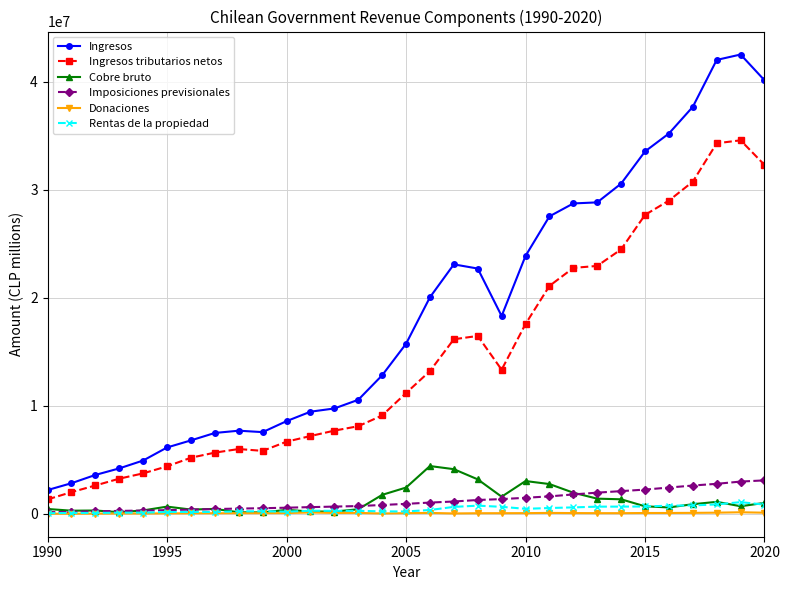

Which series has the largest range (max minus min)?

Ingresos